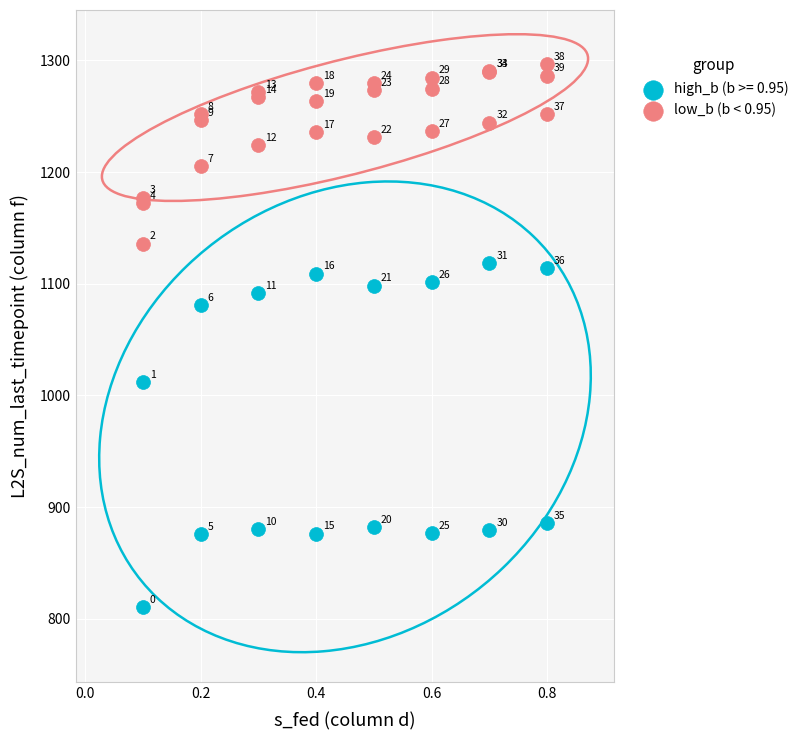

Which series reaches the maximum Y coordinate?

low_b (b < 0.95)